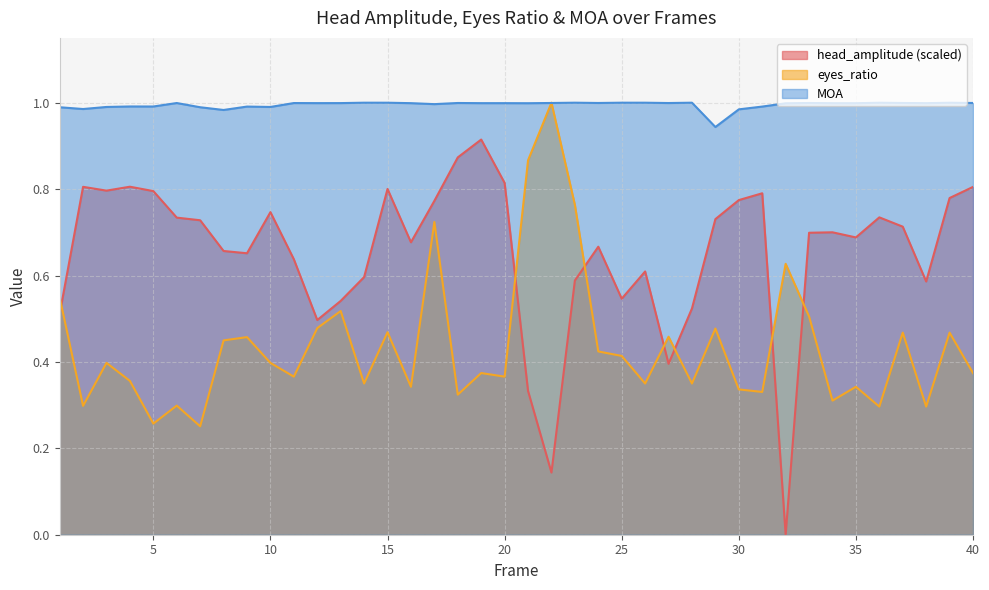

List the series in order of their peak value, lowest first.

head_amplitude, eyes_ratio, MOA